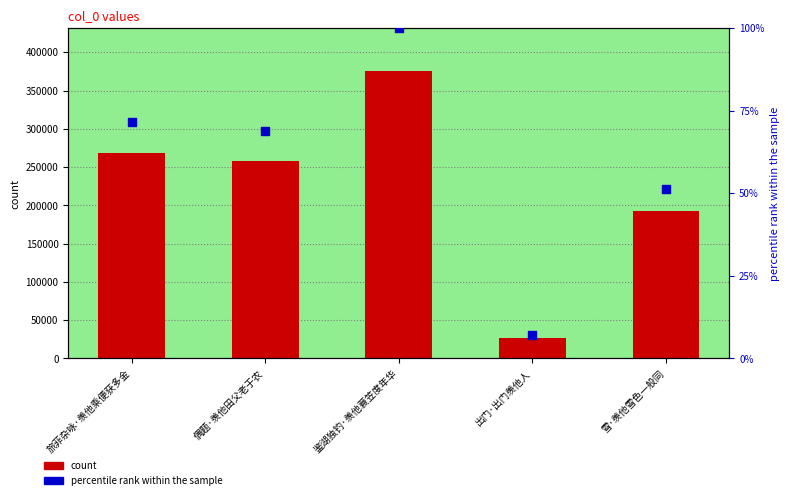

Which series contains the lowest Y value?

percentile rank